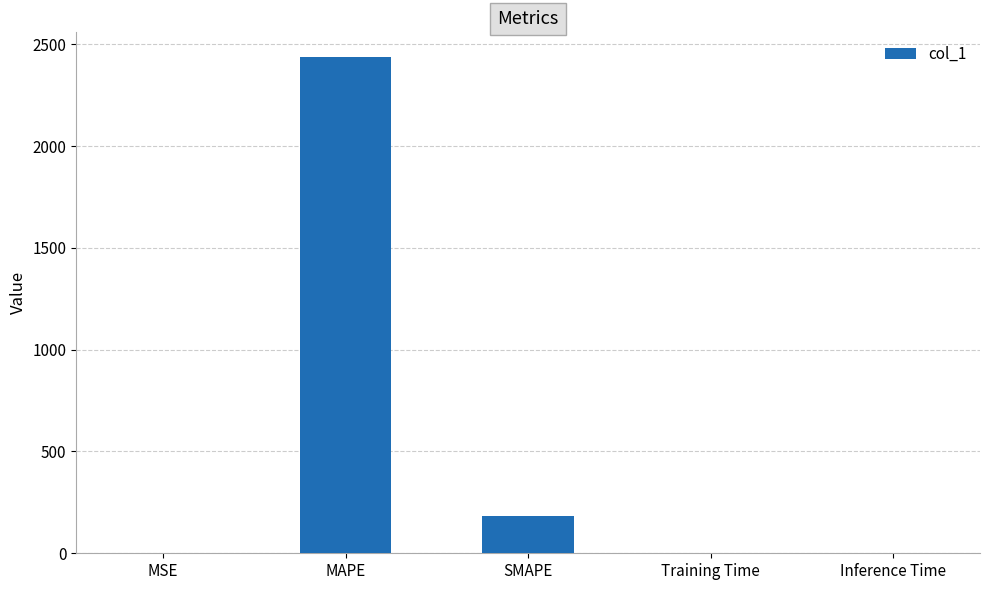

What is the sum of all values?

2622.0